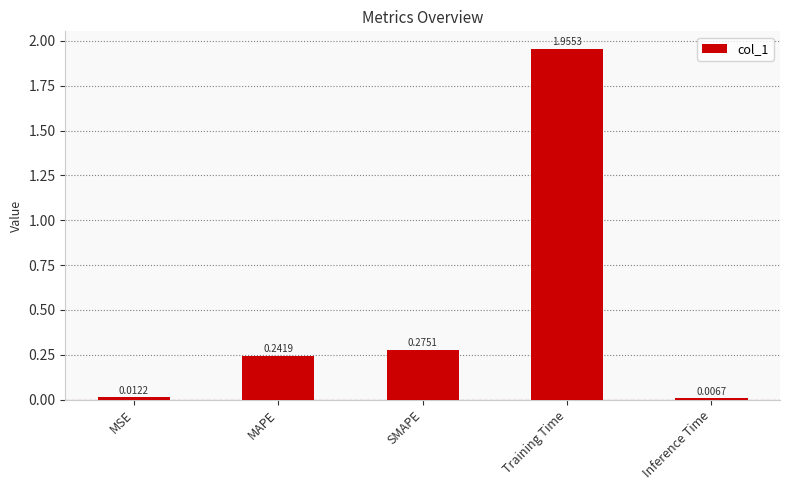

What is the ratio of the value at SMAPE to the value at Training Time?

0.1